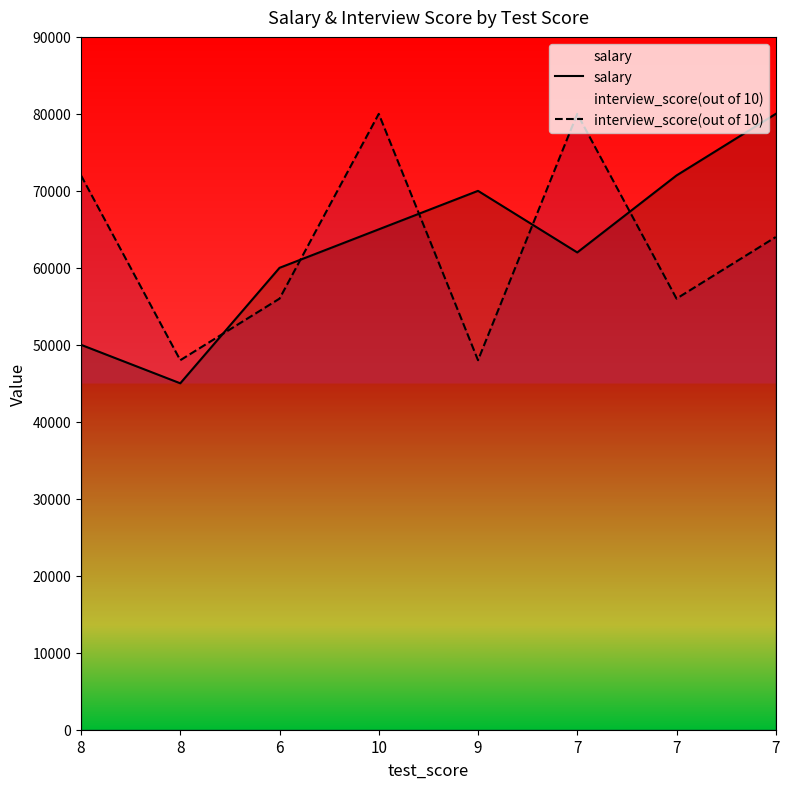

Reading left to right, extract all data points from this chart.

salary: 50000	45000	60000	65000	70000	62000	72000	80000
interview_score(out of 10): 72000	48000	56000	80000	48000	80000	56000	64000